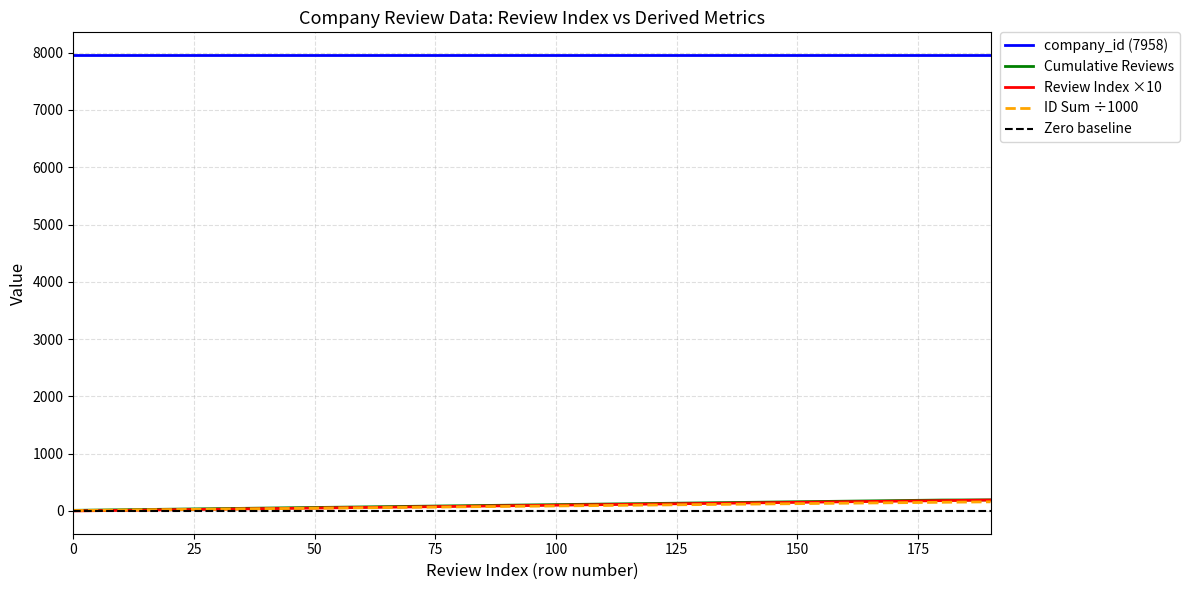

True or false: ID Sum ÷1000 and company_id (7958) intersect in this chart.

False